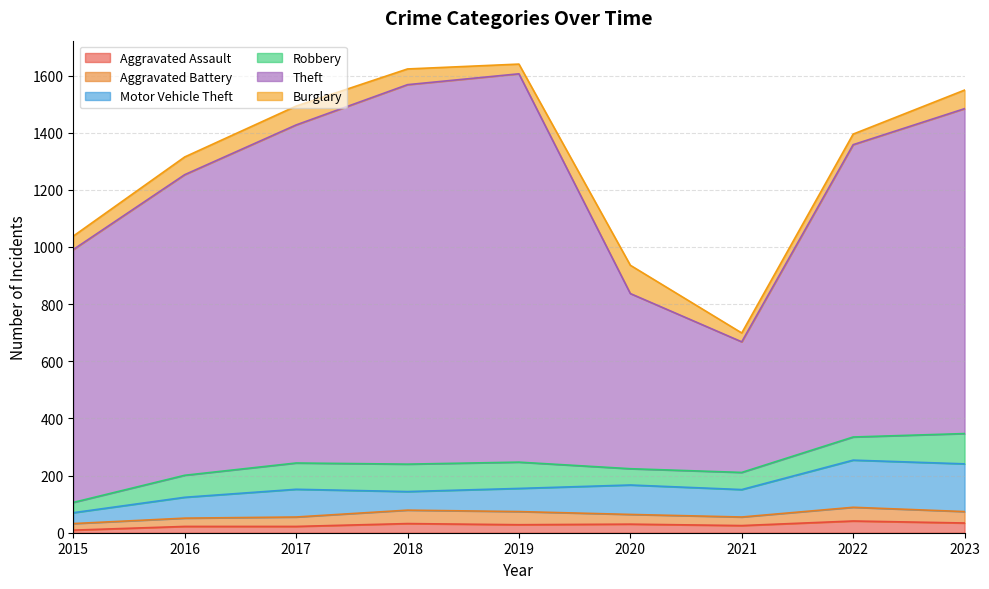

What is the value of the Aggravated Battery point at the 8th from the left?

48